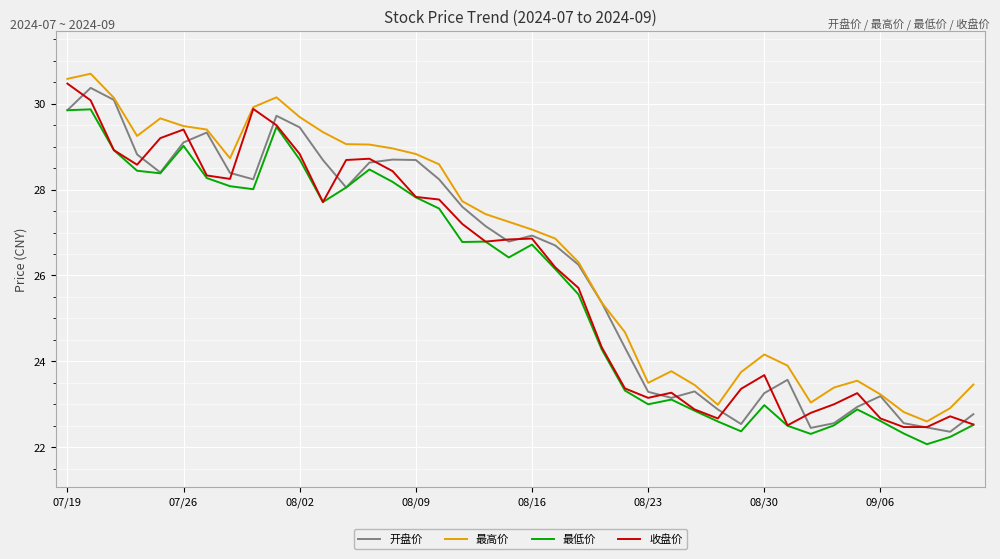

What is the difference between the second highest and minimum values in the 开盘价 series?

7.7